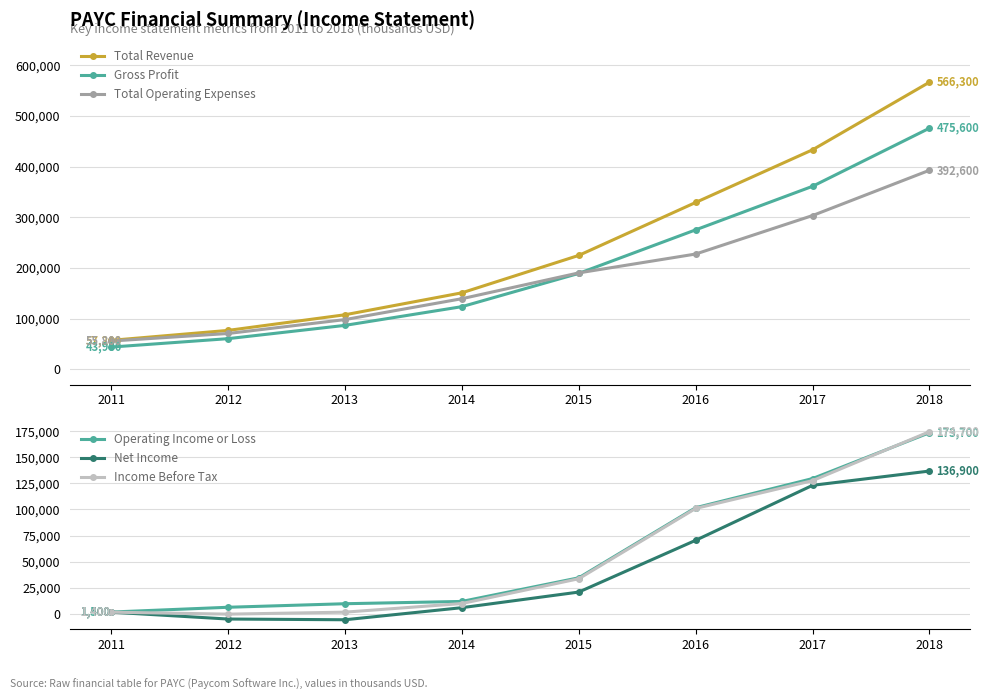

True or false: Net Income has a value of 70400 at 2016.

True